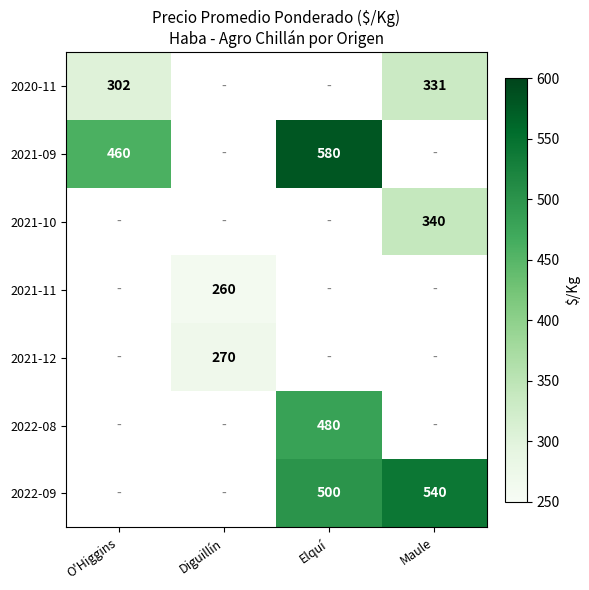

The value of 2021-12 at Diguillín is 136. True or false?

False